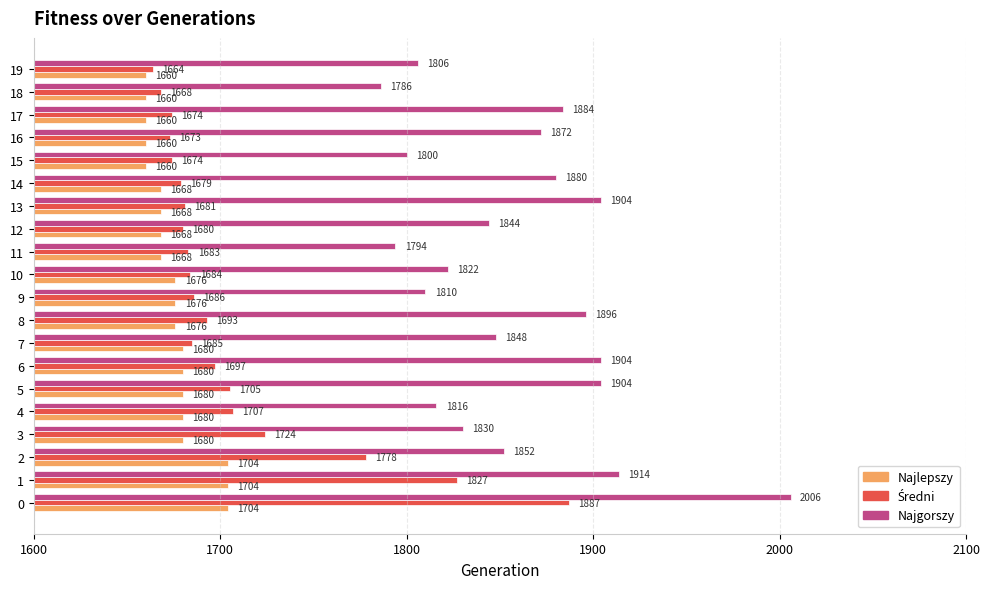

Between 4 and 14, which series saw the biggest shift?

Najgorszy